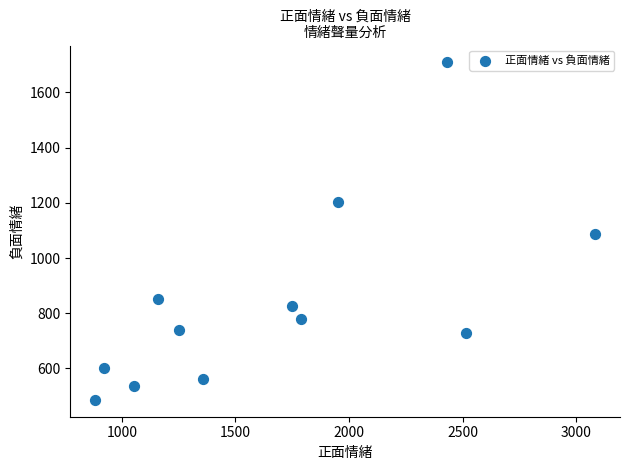

What is the range of X values (max minus min)?

2200